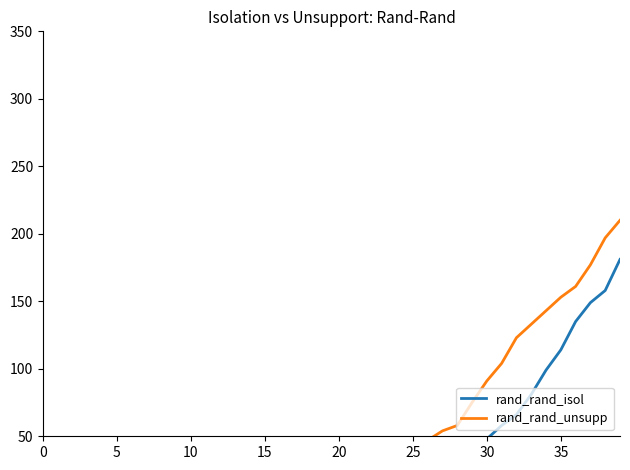

Count the number of categories in the chart.

40